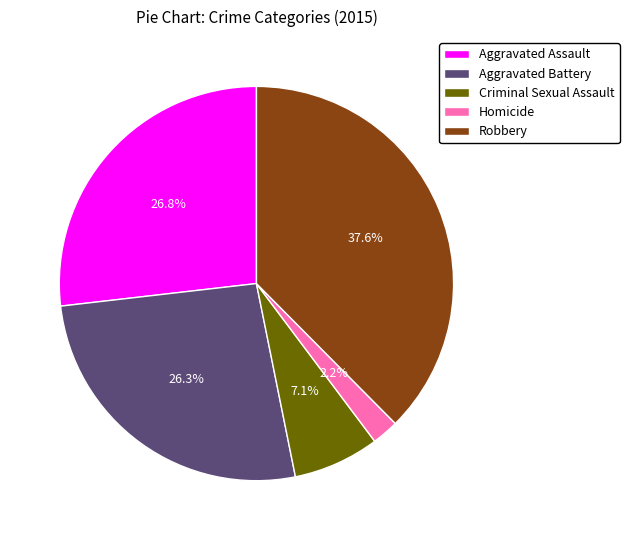

Which category has the biggest portion of the pie?

Robbery